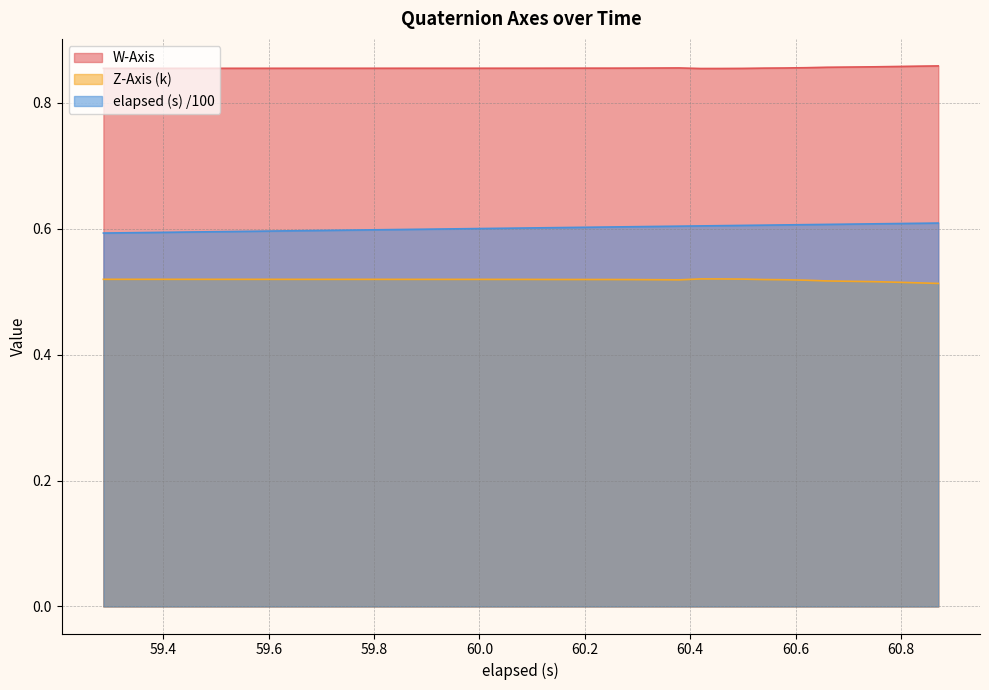

List the series in order of their overall mean, lowest first.

Z-Axis (k), elapsed (s) /100, W-Axis